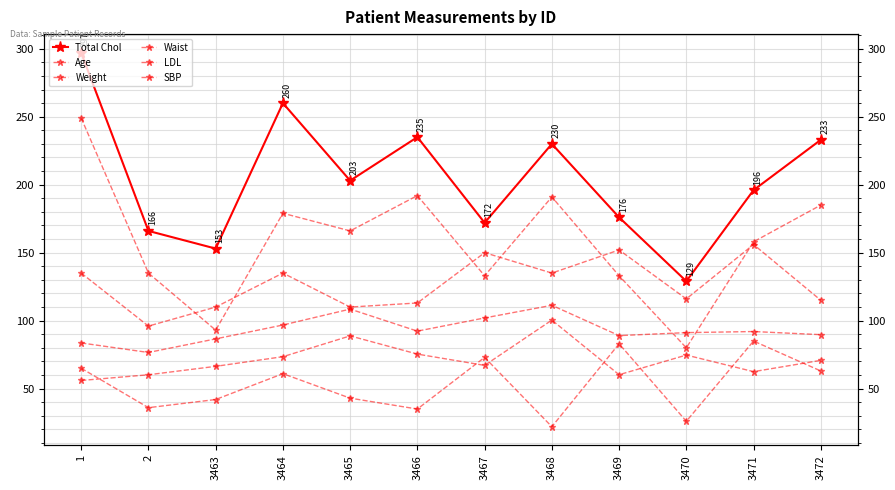

The value of Waist at 3470 is 153.7. True or false?

False